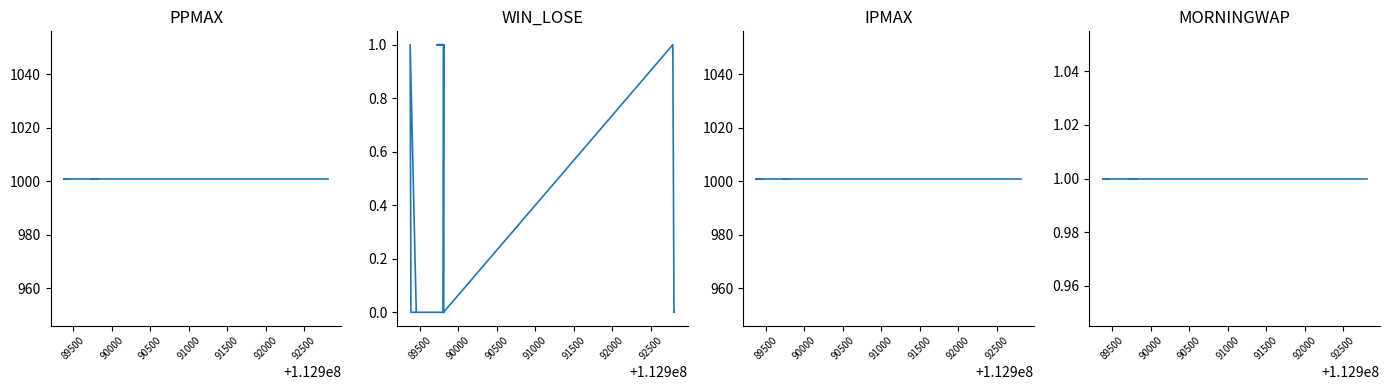

Is the value of PPMAX at 92500 greater than the value of WIN_LOSE at 91500?

Yes